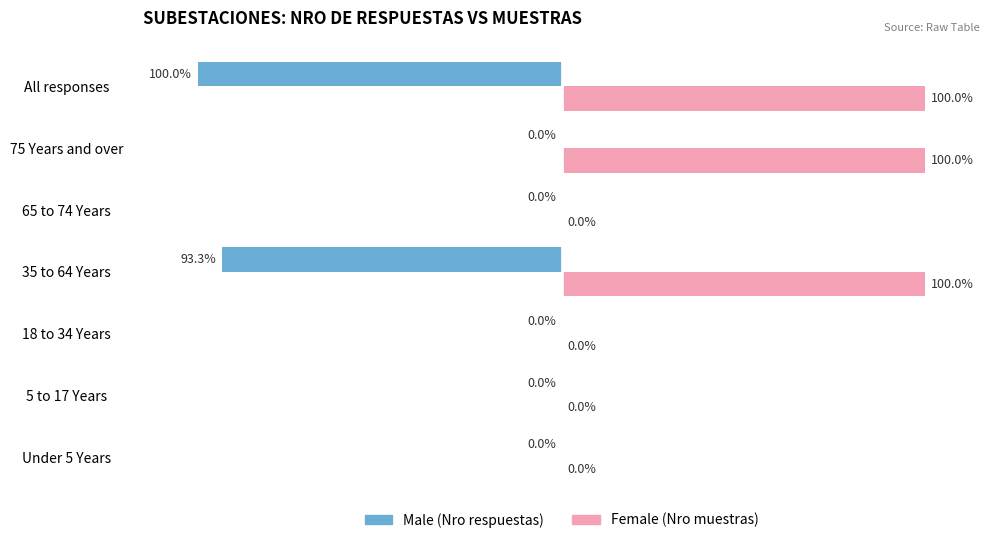

At which category is the sum across all series the highest?

75 Years and over